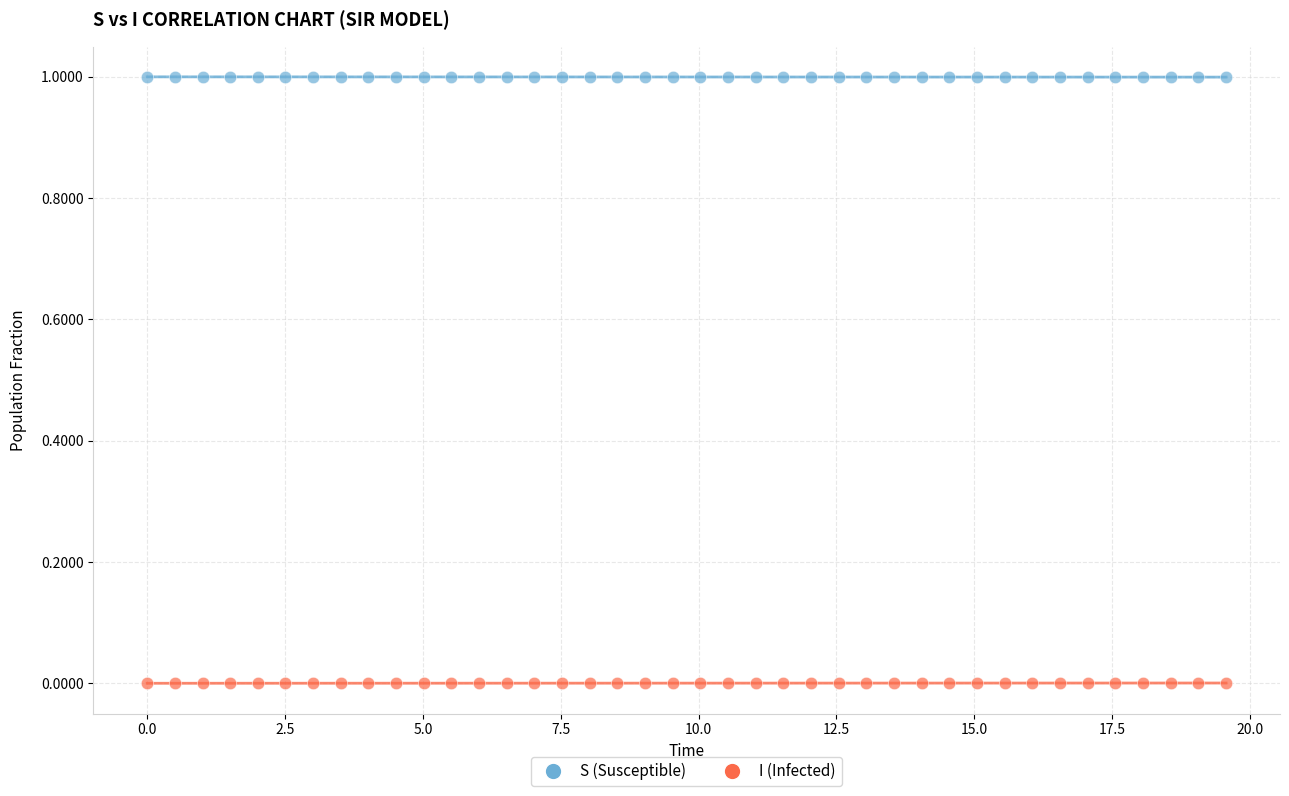

Across all data points, what is the range of X values (max minus min)?

19.6